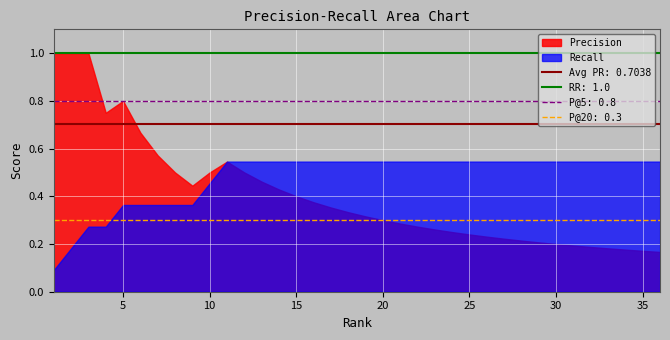

What is the maximum value shown in the chart?

1.0